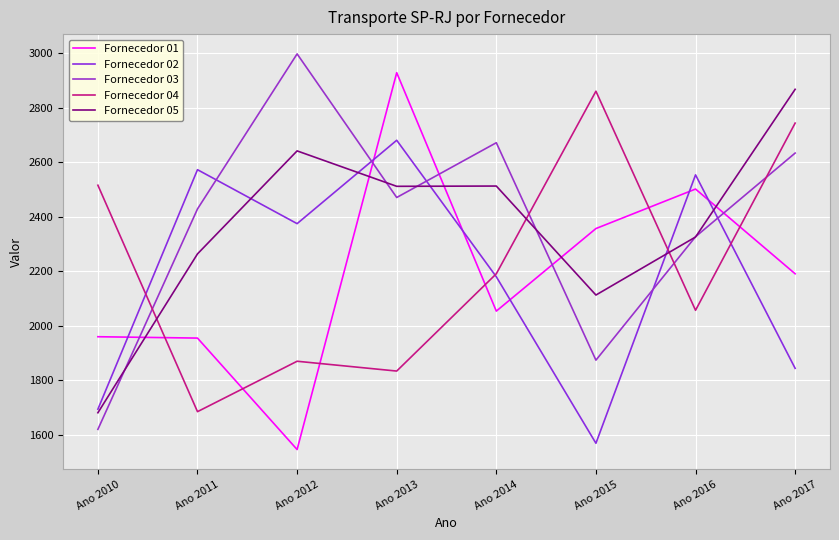

How many categories are shown in the chart?

8